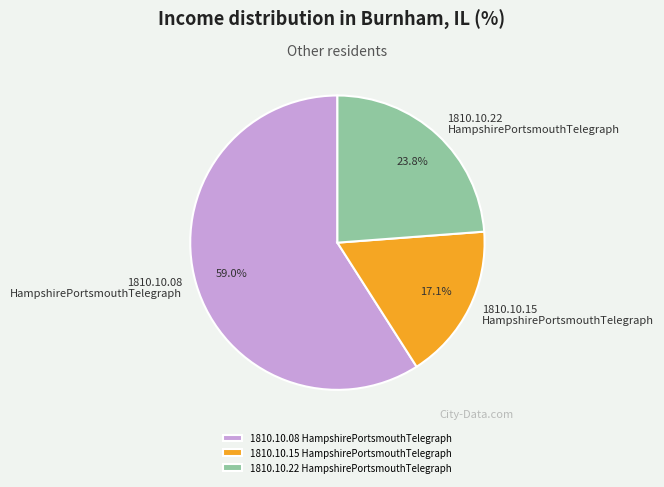

Which category has the biggest portion of the pie?

1810.10.08 HampshirePortsmouthTelegraph